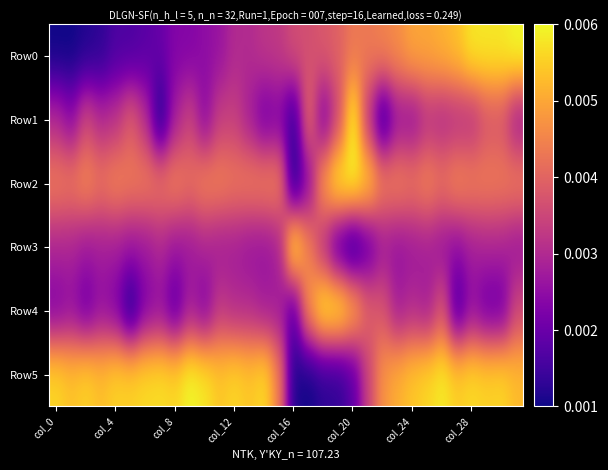

Which series has the largest total across all categories?

Row5